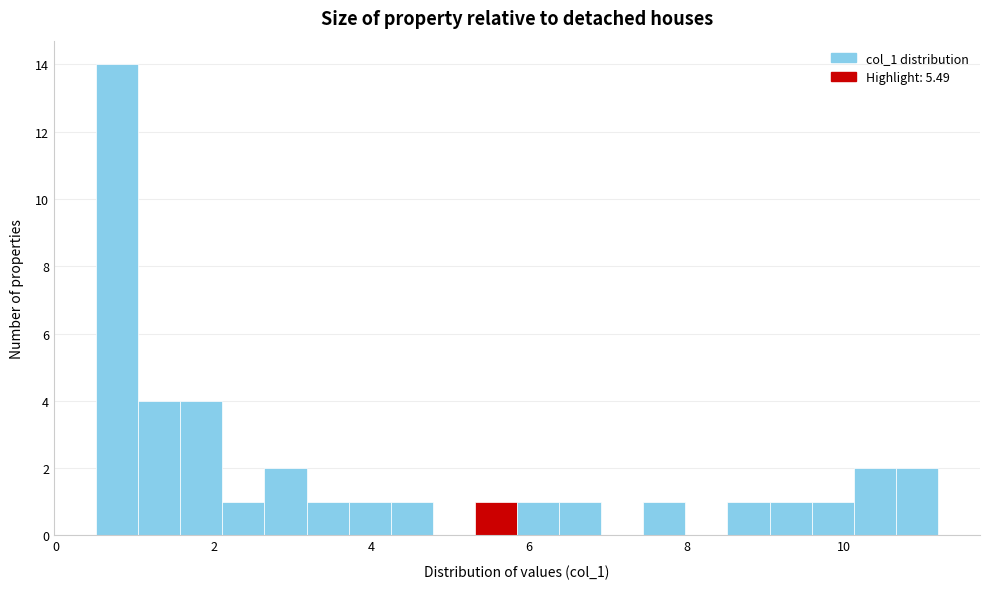

Around what value on the x-axis is the tallest bar? Give the approximate position of its centre, as read against the axis.

0.8